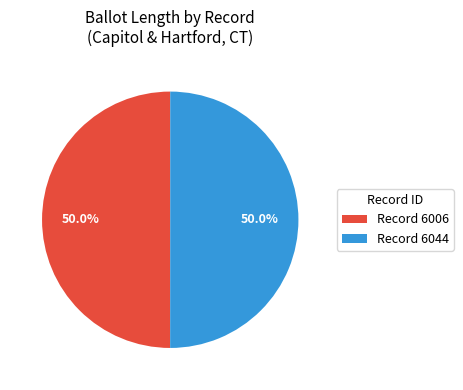

How much of the chart is everything except Record 6006?

50.0%